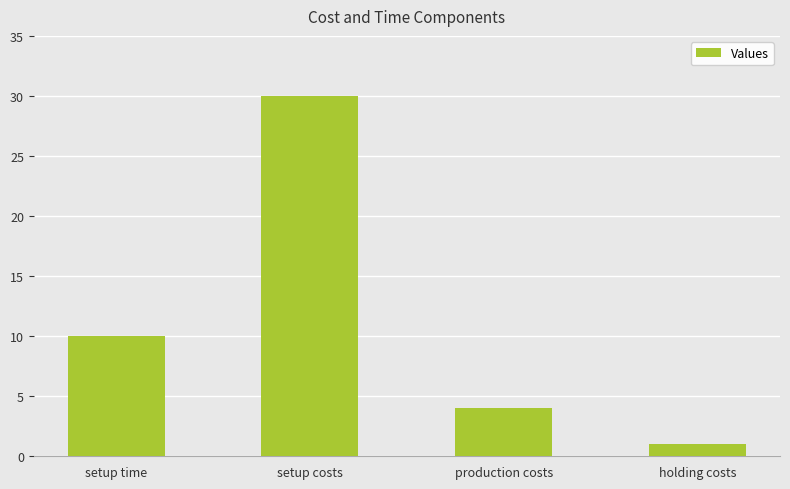

Read the value at setup time, to the nearest 5.

10